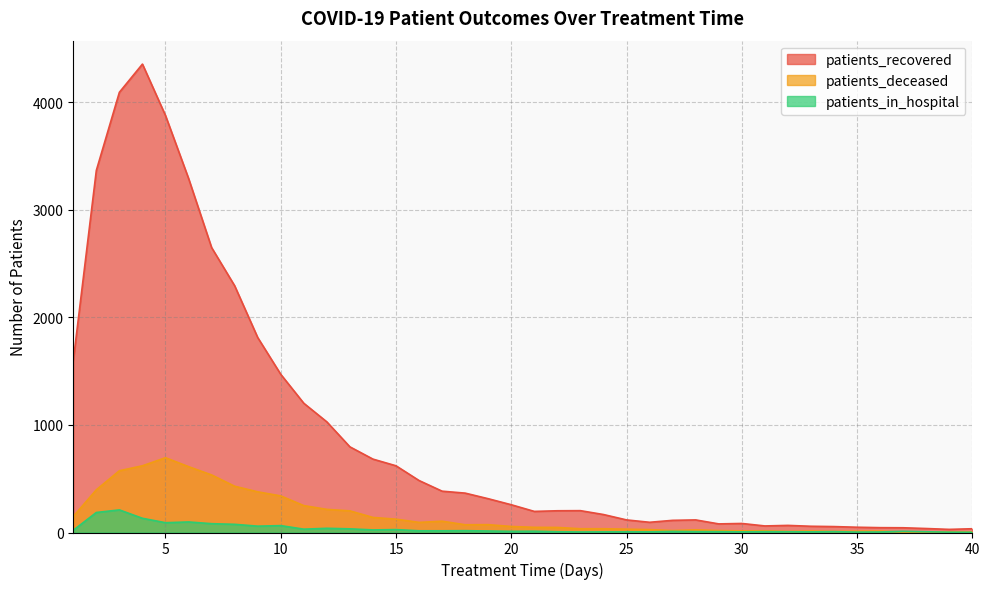

True or false: patients_deceased has more than 2 interior local peaks.

True